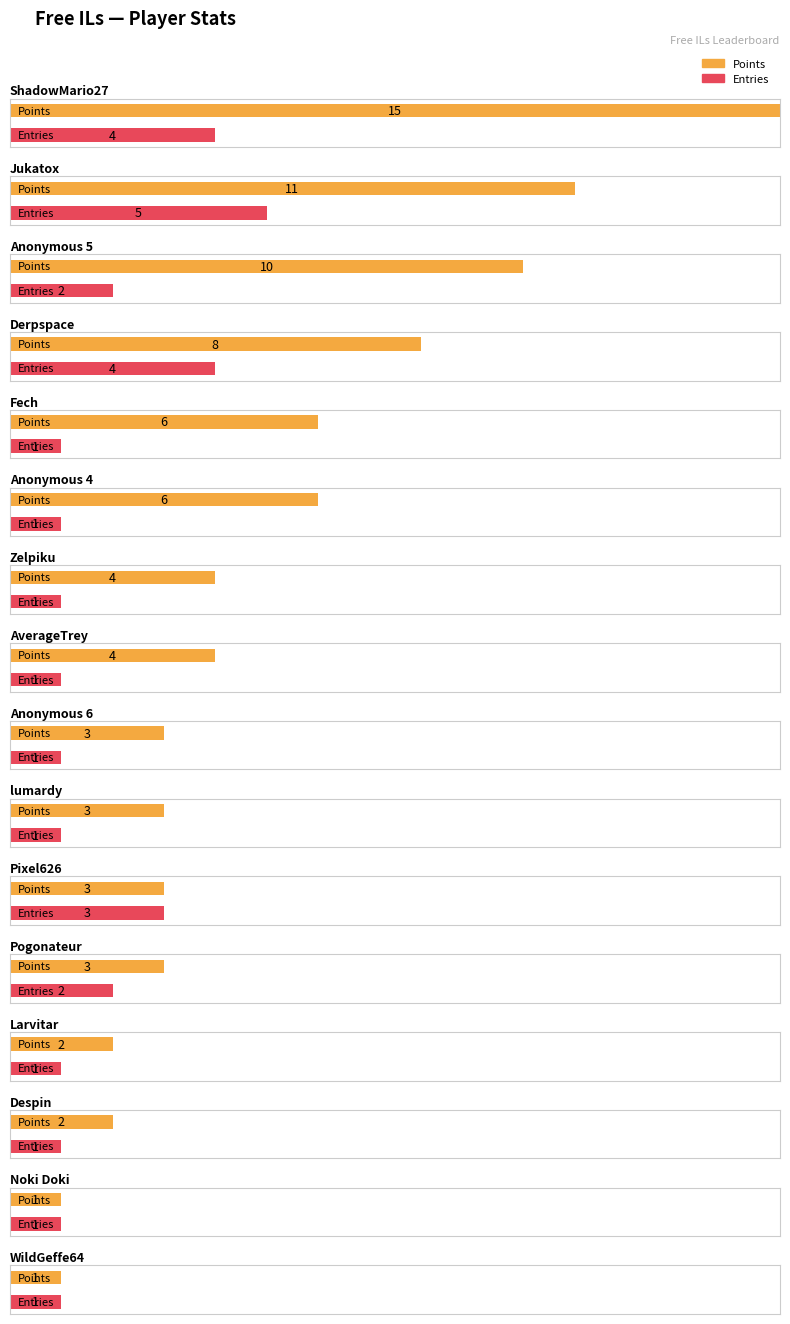

What is the label of the 4th bar from the right?

Larvitar